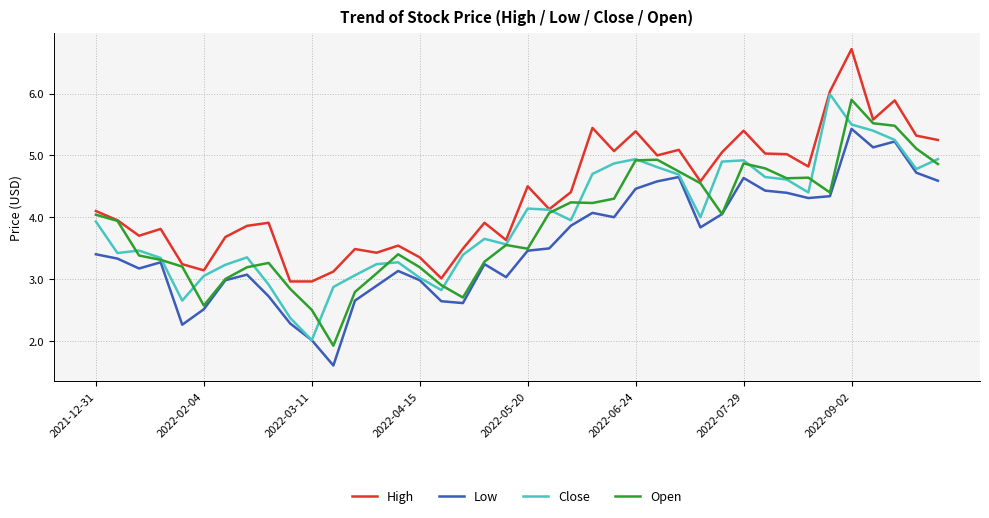

Which series has the largest total across all categories?

High